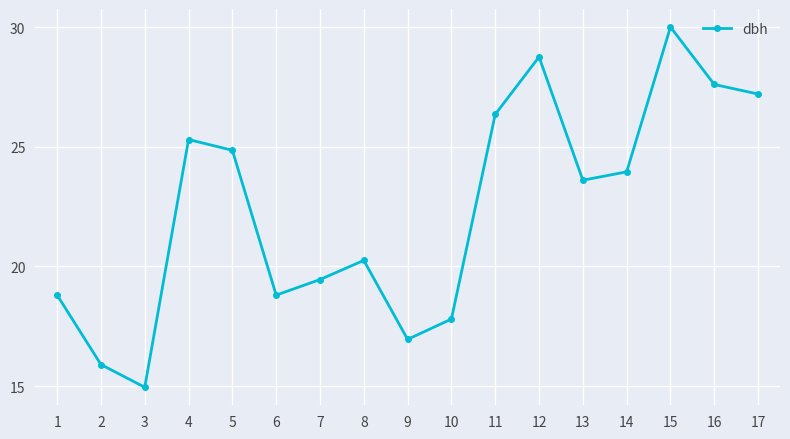

What is the ratio of the value at 15 to the value at 13?

1.3